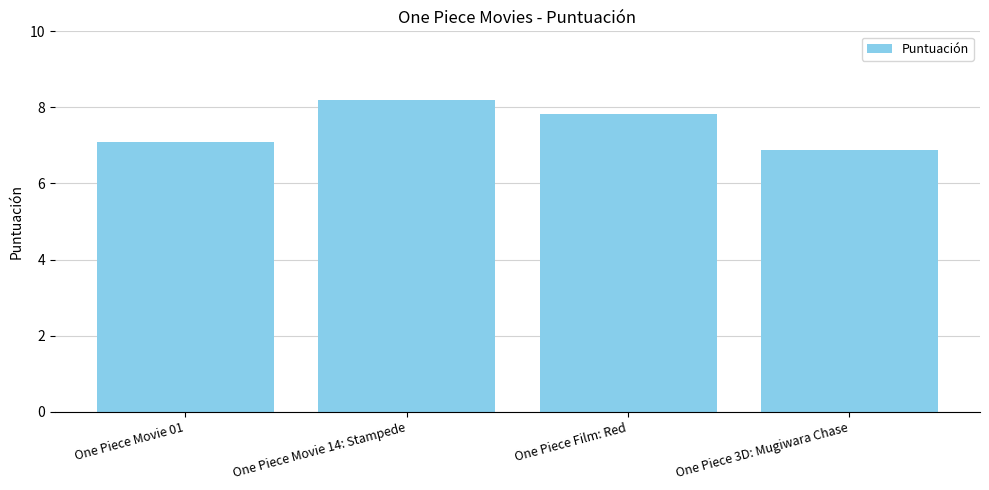

Reading left to right, extract all data points from this chart.

7.1	8.2	7.8	6.9